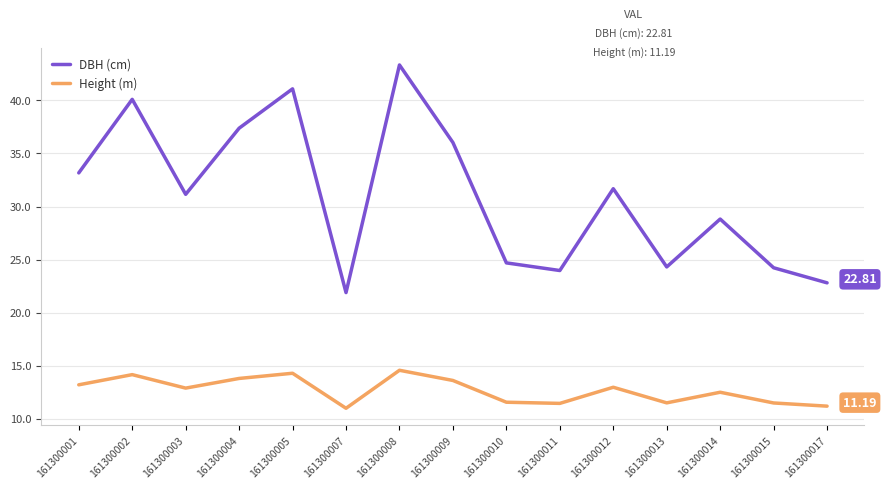

Does the chart display data point markers on the line(s)?

No